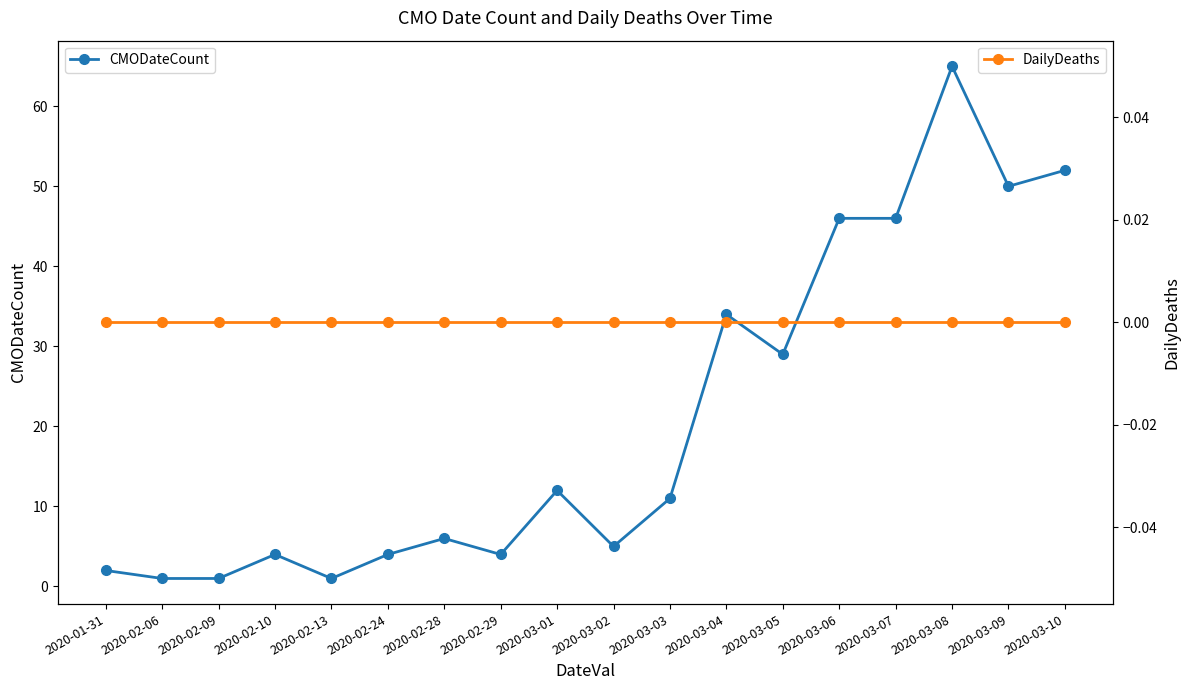

What is the spread (max minus min) of values at 2020-03-06?

46